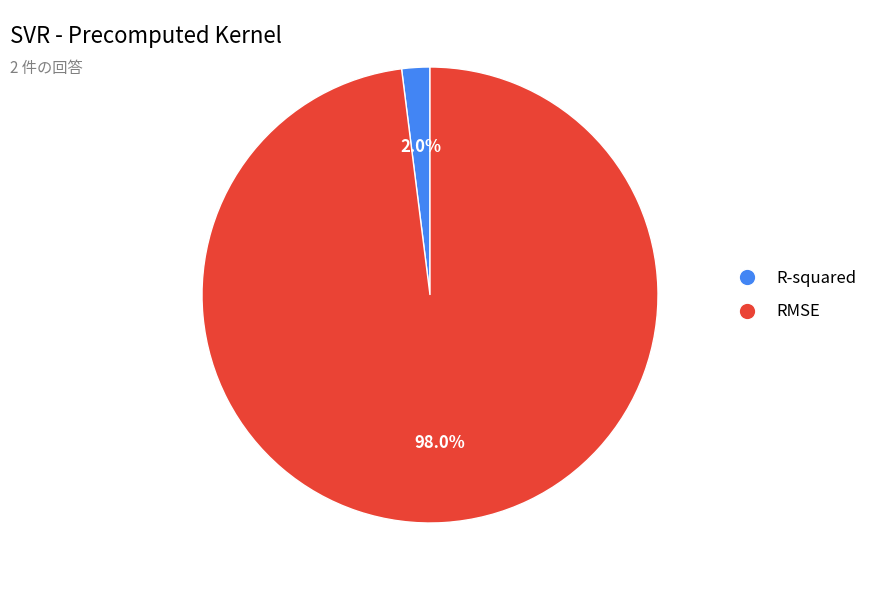

What is the smallest slice in the pie chart?

R-squared